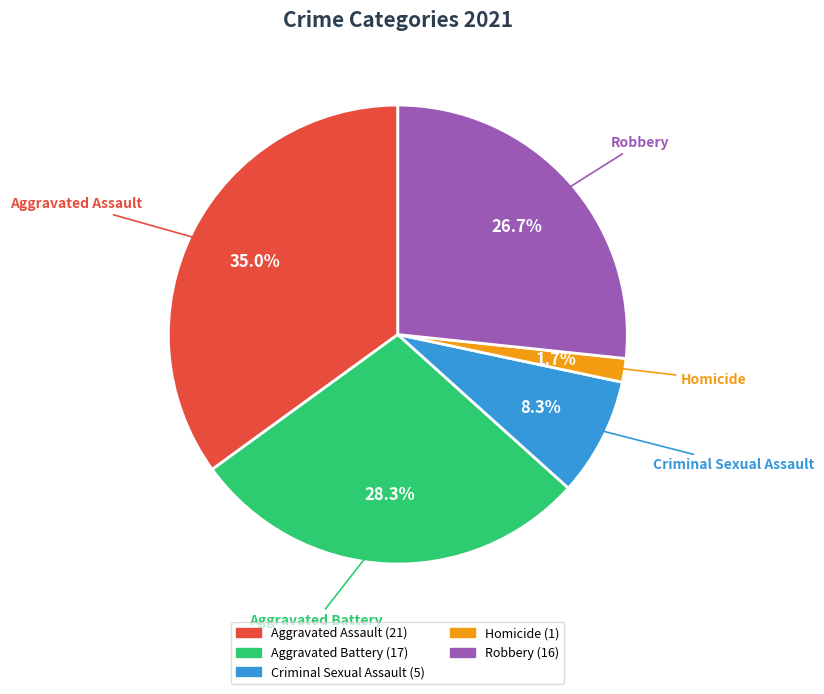

To the nearest percent, what portion does Criminal Sexual Assault represent?

8%